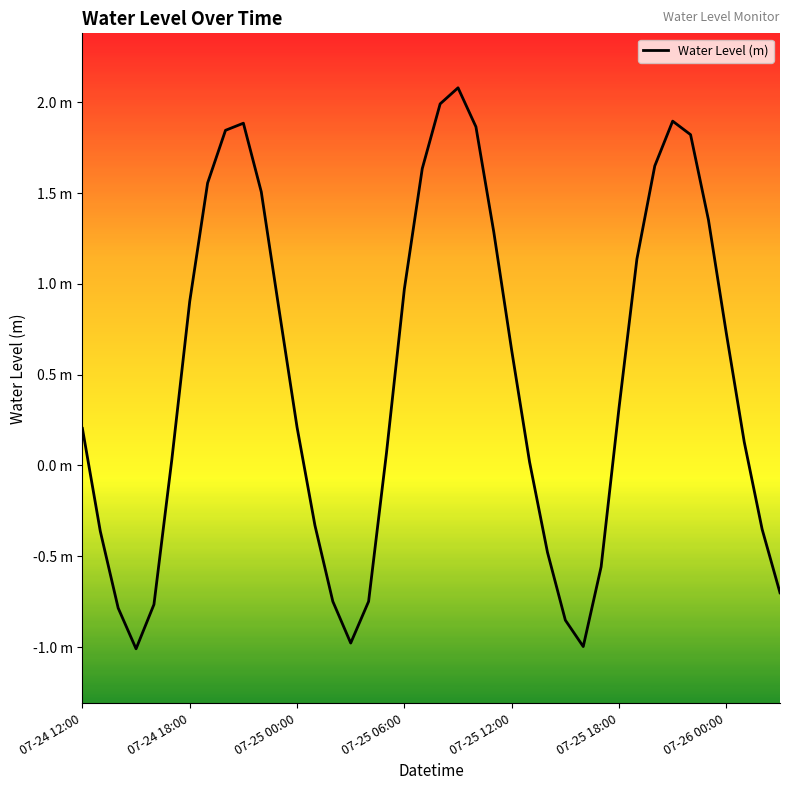

Does the chart have visible grid lines?

No